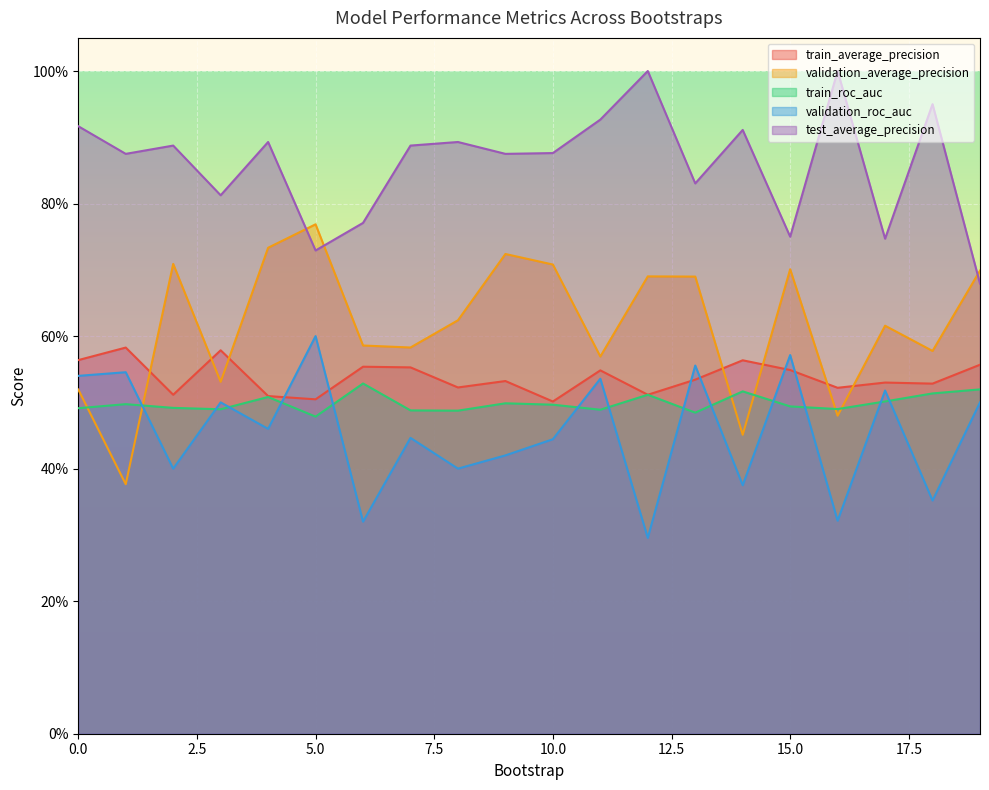

How many intersections are there between validation_average_precision and train_roc_auc?

6